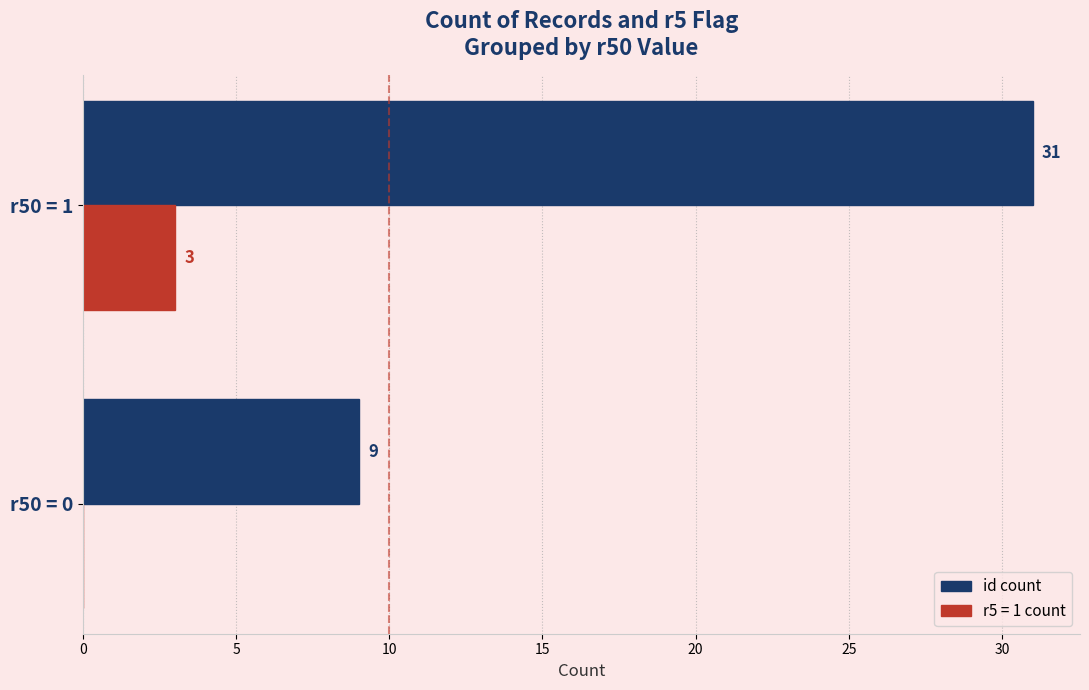

Is the value of r5 = 1 count at r50 = 1 greater than the value of id count at r50 = 1?

No